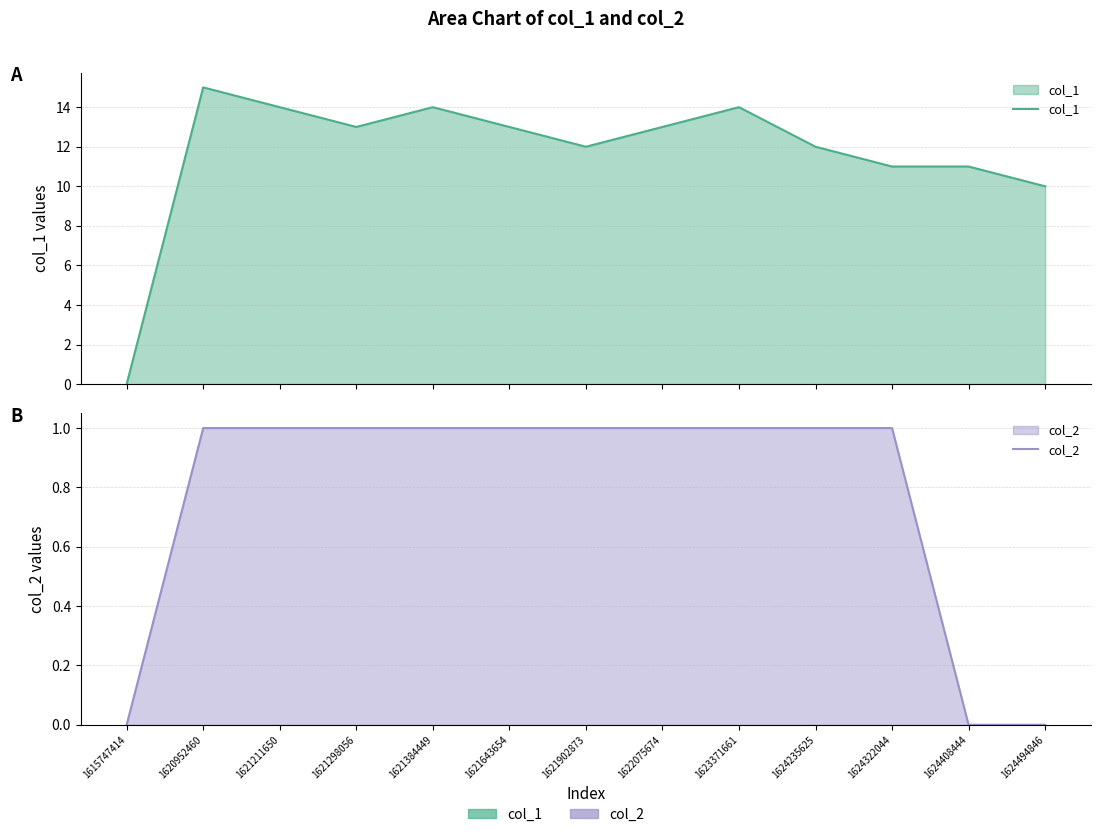

At which label is col_1 closest to 7?

1624494846